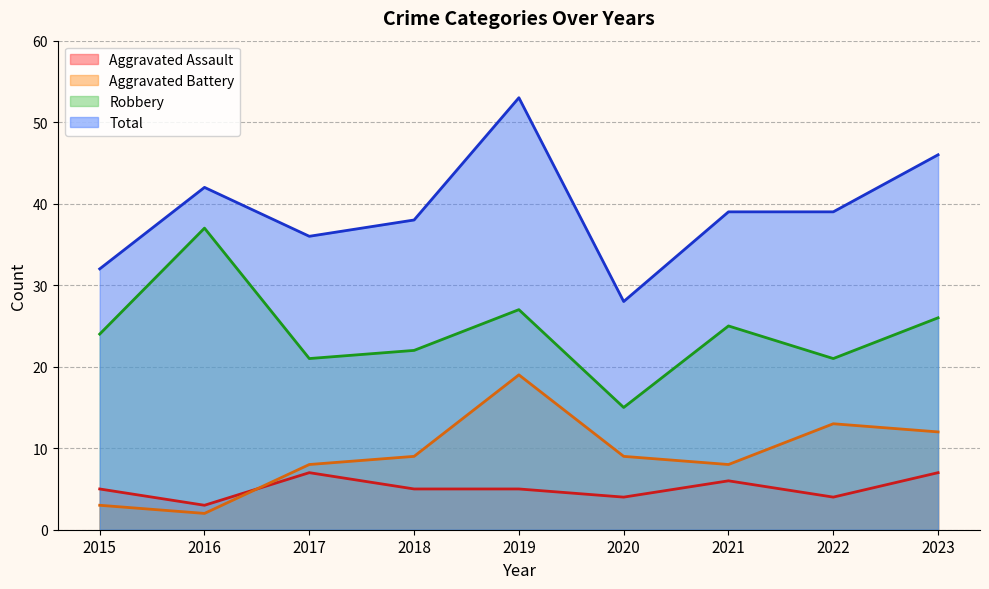

Which series has the largest total across all categories?

Total